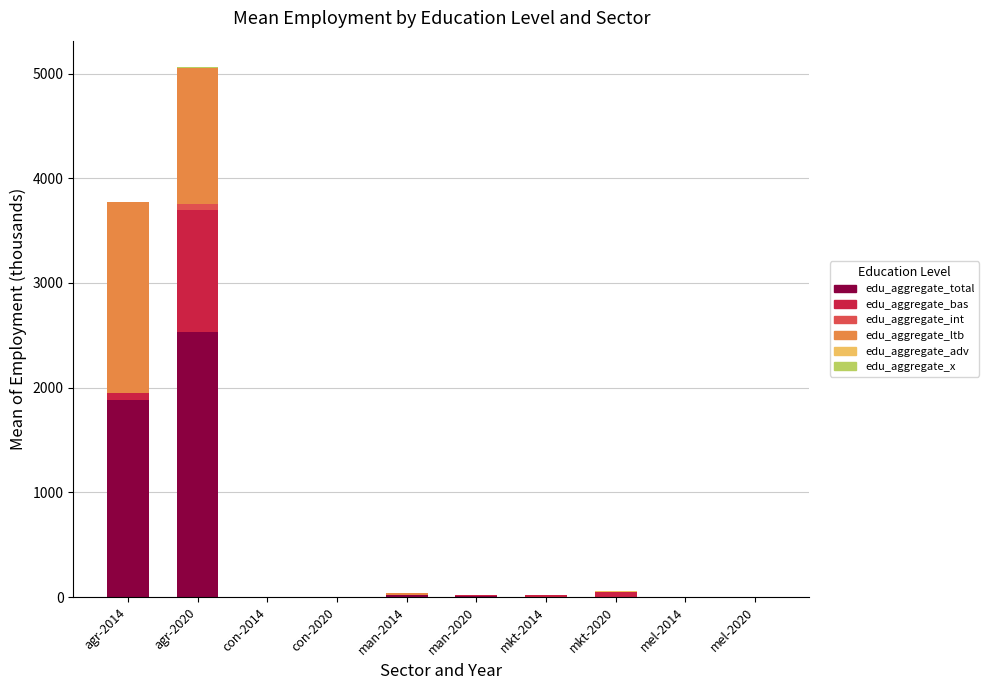

At which category is the sum across all series the highest?

agr-2020